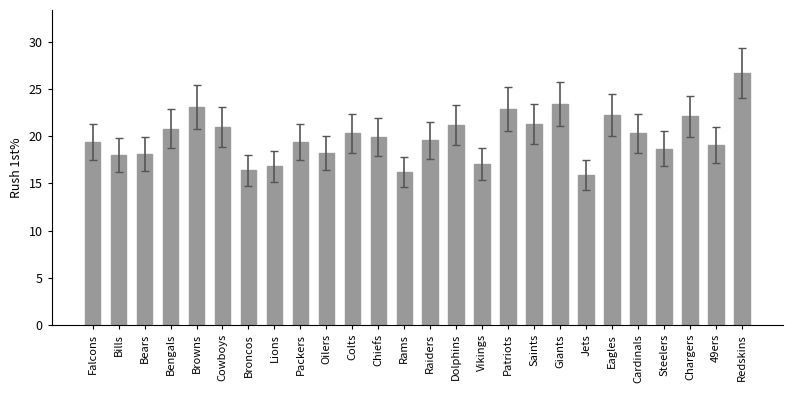

What is the approximate value at Jets?

15.9